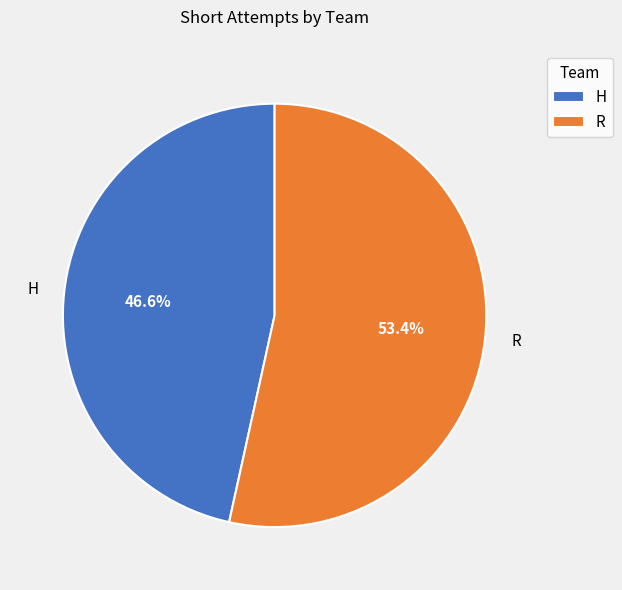

Is R the majority of the pie?

Yes